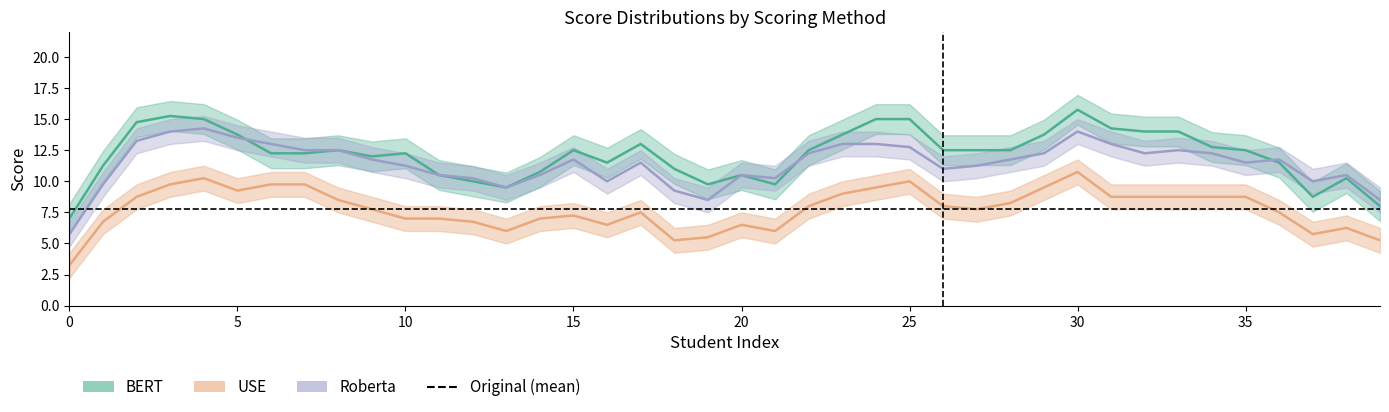

Which series has the largest total across all categories?

BERT